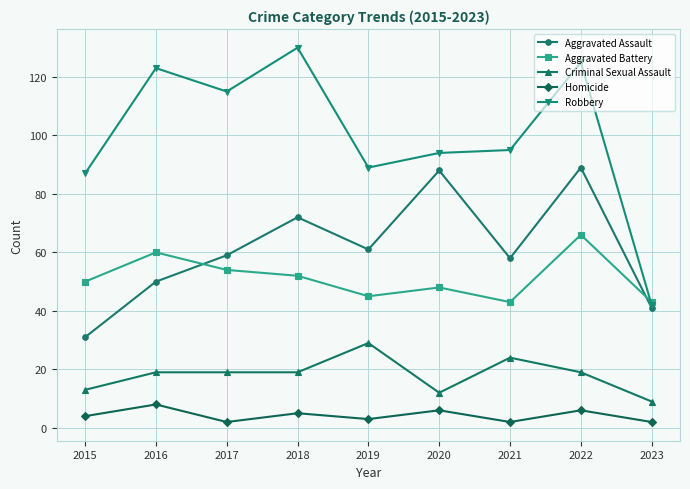

Where does the Robbery series first go above 95?

2016